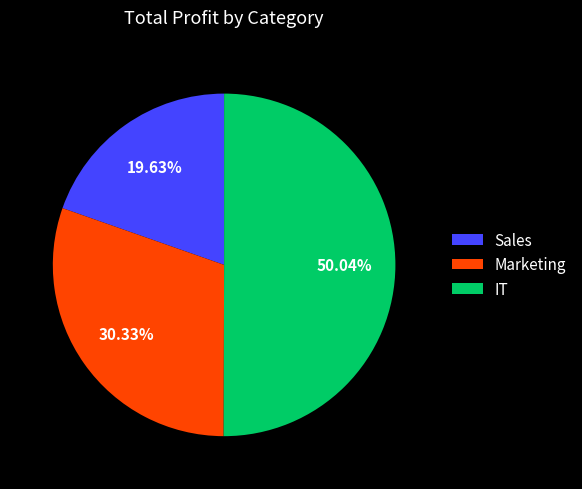

How many segments does this pie chart have?

3